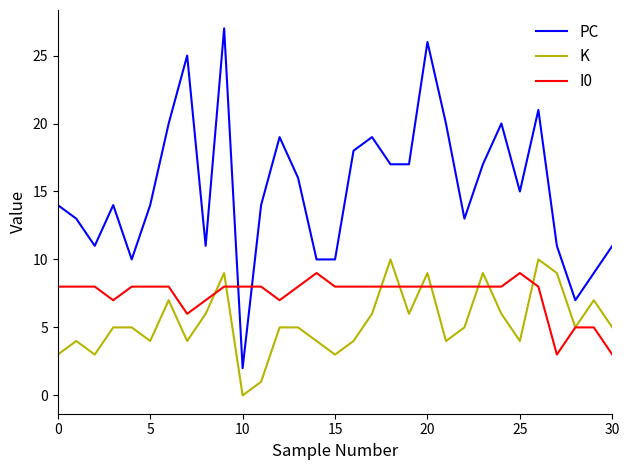

What is the difference between the maximum and minimum values in the PC series?

25